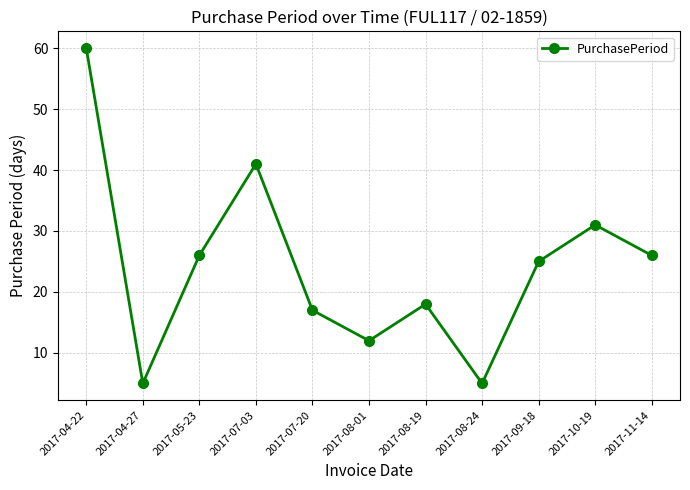

How many series are shown in this chart?

1